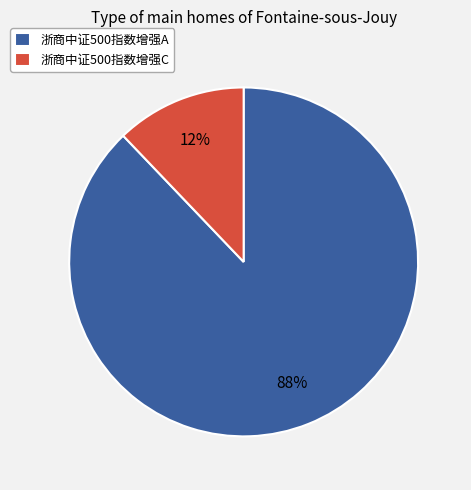

The 浙商中证500指数增强C slice represents 19% of the pie. True or false?

False